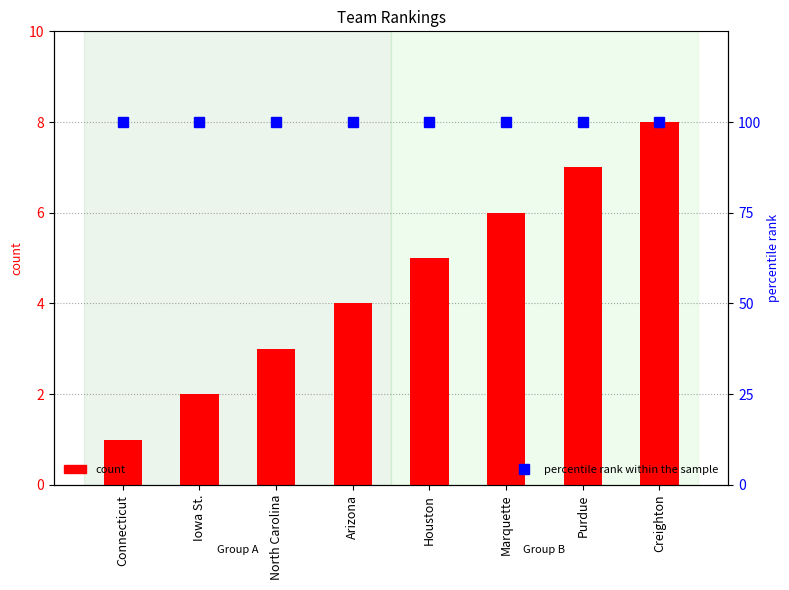

What is the lowest value of the count series?

1